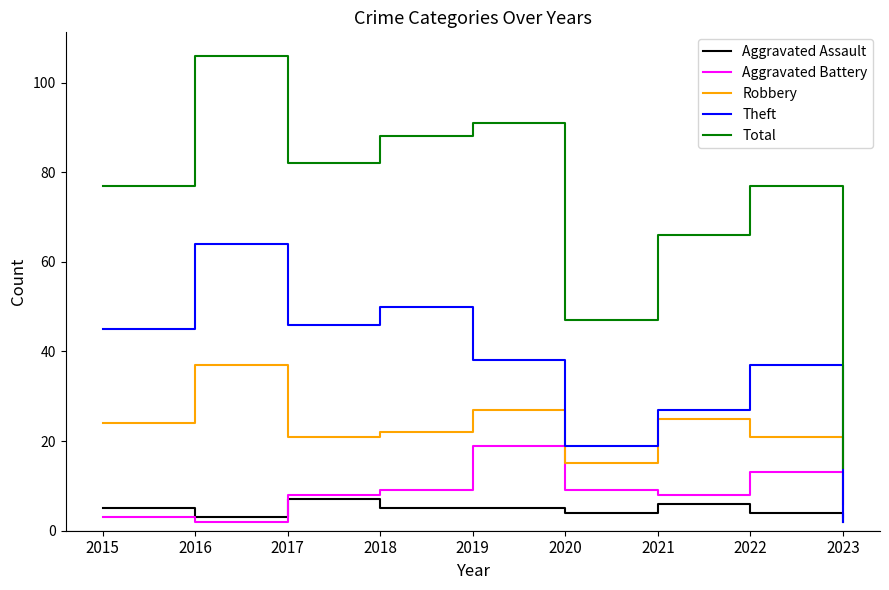

Rank the series by their maximum value, from highest to lowest.

Total, Theft, Robbery, Aggravated Battery, Aggravated Assault